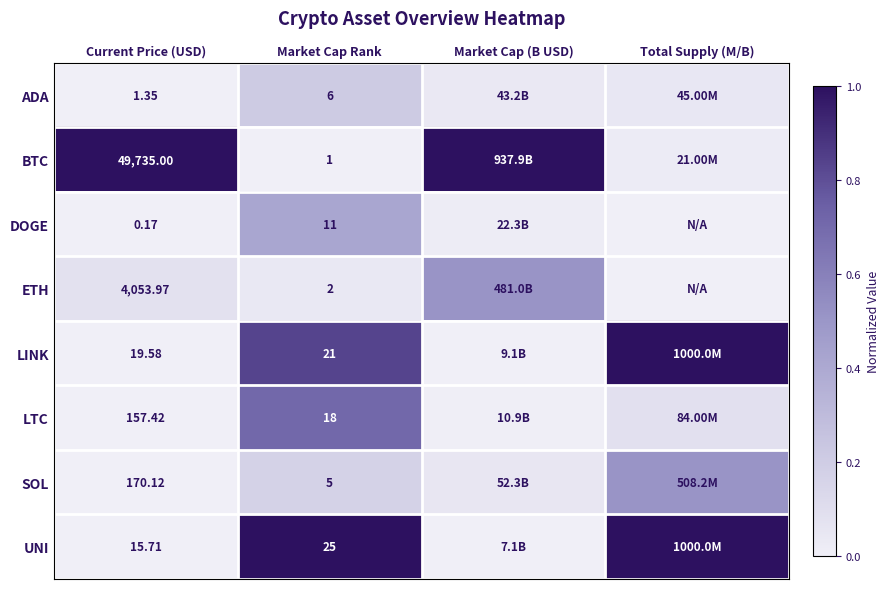

Which series changed the most between Current Price (USD) and Market Cap Rank?

BTC